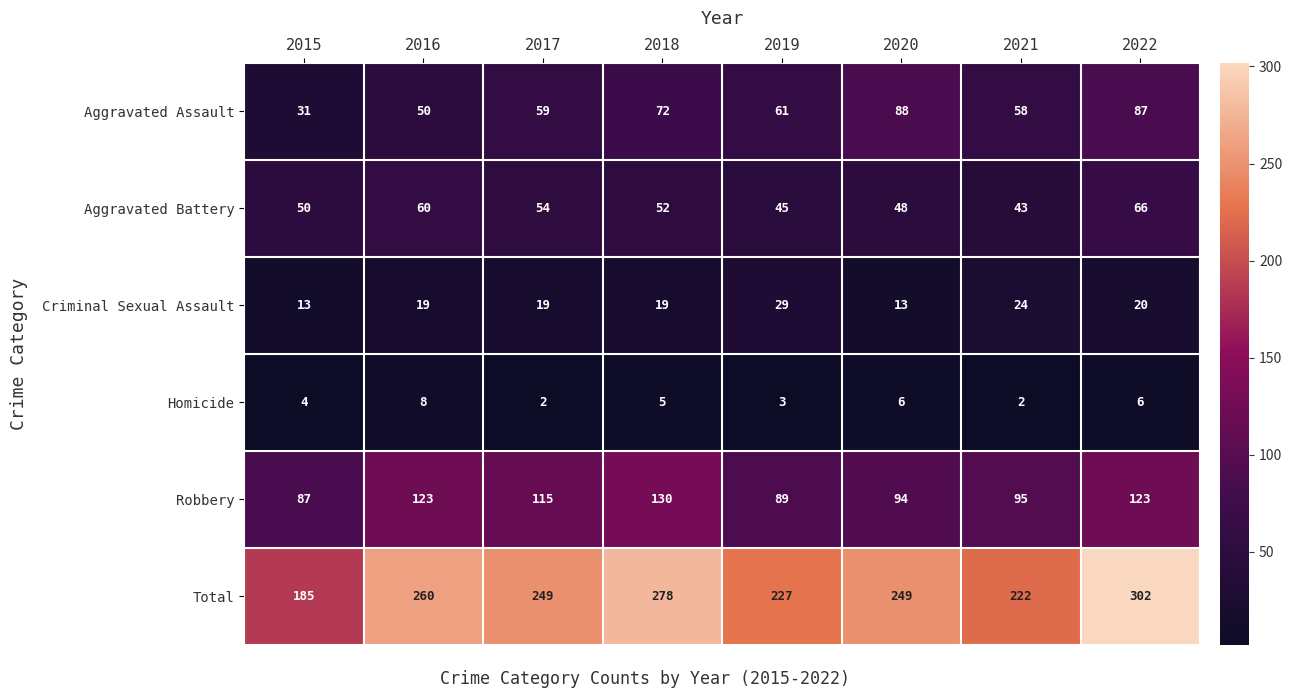

How many categories are shown in the chart?

8